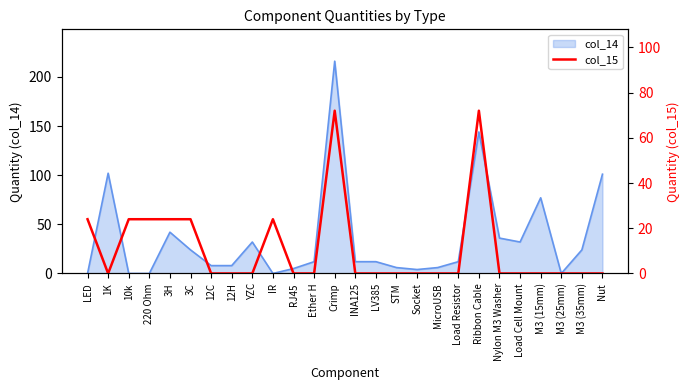

What is the sum of all values?

288